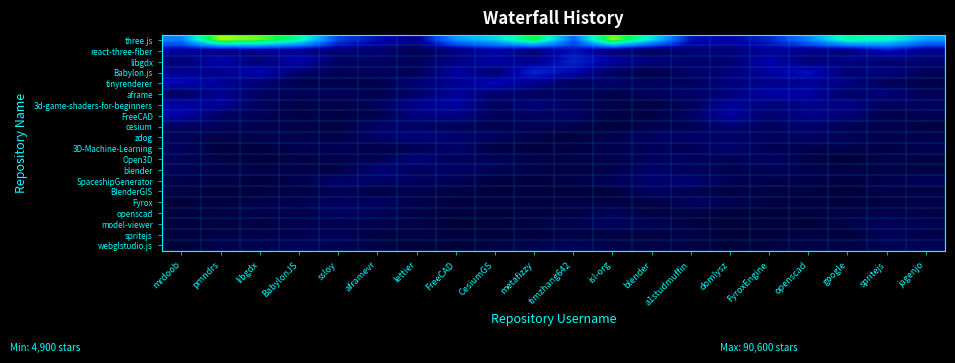

Reading left to right, transcribe all the data shown in this chart.

three.js: mrdoob=0.4	pmndrs=1.0	libgdx=0.9	BabylonJS=0.7	ssloy=0.3	aframevr=0.2	lettier=0.1	FreeCAD=0.5	CesiumGS=0.6	metafizzy=0.8	timzhang642=0.4	isl-org=1.0	blender=0.6	a1studmuffin=0.2	domlysz=0.2	FyroxEngine=0.2	openscad=0.4	google=0.7	spritejs=0.7	jagenjo=0.5
react-three-fiber: mrdoob=0.2	pmndrs=0.1	libgdx=0.1	BabylonJS=0.1	ssloy=0.1	aframevr=0.1	lettier=0.0	FreeCAD=0.1	CesiumGS=0.2	metafizzy=0.1	timzhang642=0.2	isl-org=0.1	blender=0.0	a1studmuffin=0.1	domlysz=0.1	FyroxEngine=0.1	openscad=0.1	google=0.1	spritejs=0.2	jagenjo=0.1
libgdx: mrdoob=0.1	pmndrs=0.2	libgdx=0.1	BabylonJS=0.2	ssloy=0.1	aframevr=0.1	lettier=0.1	FreeCAD=0.1	CesiumGS=0.2	metafizzy=0.1	timzhang642=0.2	isl-org=0.2	blender=0.1	a1studmuffin=0.1	domlysz=0.1	FyroxEngine=0.2	openscad=0.1	google=0.1	spritejs=0.1	jagenjo=0.1
Babylon.js: mrdoob=0.1	pmndrs=0.1	libgdx=0.2	BabylonJS=0.1	ssloy=0.0	aframevr=0.1	lettier=0.0	FreeCAD=0.2	CesiumGS=0.1	metafizzy=0.2	timzhang642=0.2	isl-org=0.1	blender=0.0	a1studmuffin=0.1	domlysz=0.1	FyroxEngine=0.2	openscad=0.2	google=0.1	spritejs=0.1	jagenjo=0.1
tinyrenderer: mrdoob=0.2	pmndrs=0.1	libgdx=0.1	BabylonJS=0.0	ssloy=0.0	aframevr=0.0	lettier=0.1	FreeCAD=0.1	CesiumGS=0.2	metafizzy=0.1	timzhang642=0.1	isl-org=0.1	blender=0.1	a1studmuffin=0.1	domlysz=0.1	FyroxEngine=0.1	openscad=0.1	google=0.1	spritejs=0.0	jagenjo=0.0
aframe: mrdoob=0.1	pmndrs=0.1	libgdx=0.1	BabylonJS=0.1	ssloy=0.1	aframevr=0.0	lettier=0.1	FreeCAD=0.1	CesiumGS=0.1	metafizzy=0.1	timzhang642=0.1	isl-org=0.0	blender=0.1	a1studmuffin=0.1	domlysz=0.1	FyroxEngine=0.2	openscad=0.2	google=0.1	spritejs=0.1	jagenjo=0.1
3d-game-shaders-for-beginners: mrdoob=0.2	pmndrs=0.1	libgdx=0.1	BabylonJS=0.0	ssloy=0.0	aframevr=0.1	lettier=0.1	FreeCAD=0.2	CesiumGS=0.1	metafizzy=0.1	timzhang642=0.1	isl-org=0.0	blender=0.0	a1studmuffin=0.1	domlysz=0.1	FyroxEngine=0.1	openscad=0.1	google=0.1	spritejs=0.1	jagenjo=0.1
FreeCAD: mrdoob=0.2	pmndrs=0.1	libgdx=0.1	BabylonJS=0.0	ssloy=0.0	aframevr=0.0	lettier=0.1	FreeCAD=0.1	CesiumGS=0.1	metafizzy=0.1	timzhang642=0.1	isl-org=0.0	blender=0.0	a1studmuffin=0.1	domlysz=0.2	FyroxEngine=0.1	openscad=0.1	google=0.1	spritejs=0.0	jagenjo=0.0
cesium: mrdoob=0.1	pmndrs=0.1	libgdx=0.0	BabylonJS=0.0	ssloy=0.0	aframevr=0.1	lettier=0.1	FreeCAD=0.1	CesiumGS=0.0	metafizzy=0.1	timzhang642=0.0	isl-org=0.0	blender=0.0	a1studmuffin=0.0	domlysz=0.1	FyroxEngine=0.1	openscad=0.1	google=0.0	spritejs=0.0	jagenjo=0.0
zdog: mrdoob=0.1	pmndrs=0.0	libgdx=0.0	BabylonJS=0.0	ssloy=0.0	aframevr=0.1	lettier=0.1	FreeCAD=0.1	CesiumGS=0.1	metafizzy=0.0	timzhang642=0.0	isl-org=0.0	blender=0.1	a1studmuffin=0.1	domlysz=0.1	FyroxEngine=0.1	openscad=0.1	google=0.1	spritejs=0.0	jagenjo=0.0
3D-Machine-Learning: mrdoob=0.1	pmndrs=0.0	libgdx=0.0	BabylonJS=0.0	ssloy=0.1	aframevr=0.0	lettier=0.0	FreeCAD=0.1	CesiumGS=0.0	metafizzy=0.0	timzhang642=0.0	isl-org=0.0	blender=0.1	a1studmuffin=0.0	domlysz=0.1	FyroxEngine=0.0	openscad=0.0	google=0.0	spritejs=0.0	jagenjo=0.0
Open3D: mrdoob=0.0	pmndrs=0.0	libgdx=0.0	BabylonJS=0.0	ssloy=0.0	aframevr=0.0	lettier=0.1	FreeCAD=0.1	CesiumGS=0.1	metafizzy=0.0	timzhang642=0.0	isl-org=0.0	blender=0.1	a1studmuffin=0.1	domlysz=0.0	FyroxEngine=0.1	openscad=0.0	google=0.0	spritejs=0.0	jagenjo=0.0
blender: mrdoob=0.1	pmndrs=0.0	libgdx=0.0	BabylonJS=0.0	ssloy=0.0	aframevr=0.1	lettier=0.1	FreeCAD=0.1	CesiumGS=0.0	metafizzy=0.0	timzhang642=0.0	isl-org=0.0	blender=0.1	a1studmuffin=0.1	domlysz=0.0	FyroxEngine=0.0	openscad=0.0	google=0.0	spritejs=0.0	jagenjo=0.0
SpaceshipGenerator: mrdoob=0.0	pmndrs=0.0	libgdx=0.0	BabylonJS=0.0	ssloy=0.1	aframevr=0.1	lettier=0.1	FreeCAD=0.0	CesiumGS=0.0	metafizzy=0.0	timzhang642=0.0	isl-org=0.1	blender=0.1	a1studmuffin=0.1	domlysz=0.1	FyroxEngine=0.0	openscad=0.0	google=0.0	spritejs=0.0	jagenjo=0.1
BlenderGIS: mrdoob=0.0	pmndrs=0.0	libgdx=0.0	BabylonJS=0.0	ssloy=0.1	aframevr=0.0	lettier=0.0	FreeCAD=0.0	CesiumGS=0.0	metafizzy=0.0	timzhang642=0.0	isl-org=0.0	blender=0.1	a1studmuffin=0.0	domlysz=0.0	FyroxEngine=0.0	openscad=0.0	google=0.0	spritejs=0.0	jagenjo=0.0
Fyrox: mrdoob=0.0	pmndrs=0.0	libgdx=0.0	BabylonJS=0.0	ssloy=0.1	aframevr=0.1	lettier=0.0	FreeCAD=0.0	CesiumGS=0.0	metafizzy=0.0	timzhang642=0.0	isl-org=0.0	blender=0.0	a1studmuffin=0.1	domlysz=0.0	FyroxEngine=0.0	openscad=0.0	google=0.0	spritejs=0.0	jagenjo=0.0
openscad: mrdoob=0.0	pmndrs=0.0	libgdx=0.0	BabylonJS=0.0	ssloy=0.1	aframevr=0.0	lettier=0.0	FreeCAD=0.0	CesiumGS=0.0	metafizzy=0.0	timzhang642=0.0	isl-org=0.1	blender=0.0	a1studmuffin=0.0	domlysz=0.0	FyroxEngine=0.0	openscad=0.0	google=0.0	spritejs=0.0	jagenjo=0.0
model-viewer: mrdoob=0.0	pmndrs=0.0	libgdx=0.0	BabylonJS=0.0	ssloy=0.0	aframevr=0.0	lettier=0.0	FreeCAD=0.0	CesiumGS=0.0	metafizzy=0.0	timzhang642=0.0	isl-org=0.1	blender=0.1	a1studmuffin=0.0	domlysz=0.0	FyroxEngine=0.0	openscad=0.0	google=0.0	spritejs=0.1	jagenjo=0.0
spritejs: mrdoob=0.0	pmndrs=0.0	libgdx=0.0	BabylonJS=0.0	ssloy=0.1	aframevr=0.0	lettier=0.0	FreeCAD=0.0	CesiumGS=0.0	metafizzy=0.0	timzhang642=0.0	isl-org=0.0	blender=0.0	a1studmuffin=0.0	domlysz=0.0	FyroxEngine=0.0	openscad=0.0	google=0.0	spritejs=0.1	jagenjo=0.0
webglstudio.js: mrdoob=0.0	pmndrs=0.0	libgdx=0.0	BabylonJS=0.1	ssloy=0.0	aframevr=0.0	lettier=0.0	FreeCAD=0.0	CesiumGS=0.0	metafizzy=0.0	timzhang642=0.1	isl-org=0.0	blender=0.0	a1studmuffin=0.0	domlysz=0.0	FyroxEngine=0.0	openscad=0.0	google=0.0	spritejs=0.1	jagenjo=0.0